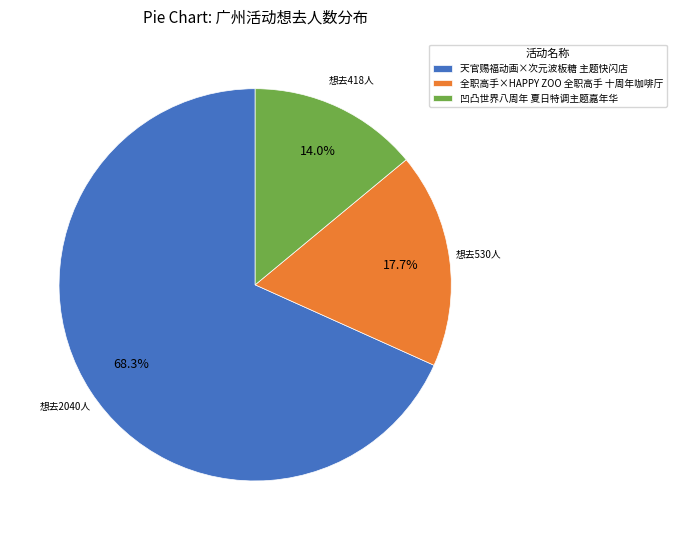

What percentage is NOT represented by 凹凸世界八周年 夏日特调主题嘉年华?

86.0%